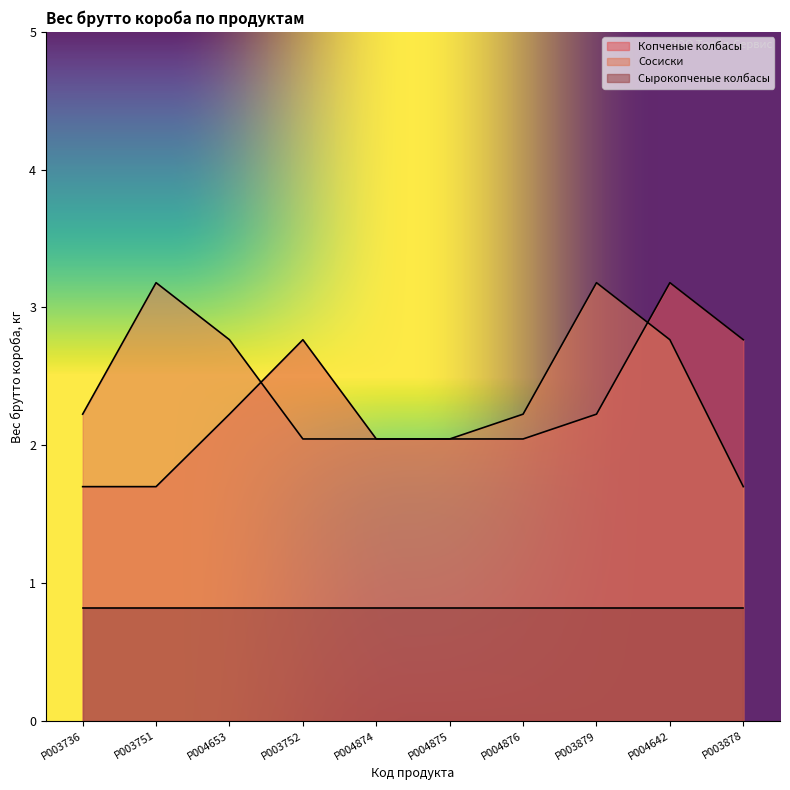

What are all the series names shown in the legend?

Копченые колбасы, Сосиски, Сырокопченые колбасы